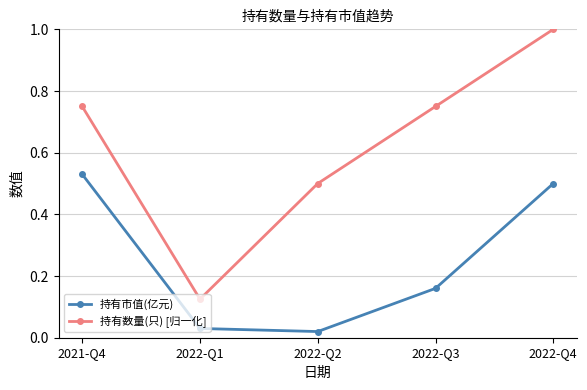

At which label is 持有市值(亿元) closest to 0?

2022-Q2